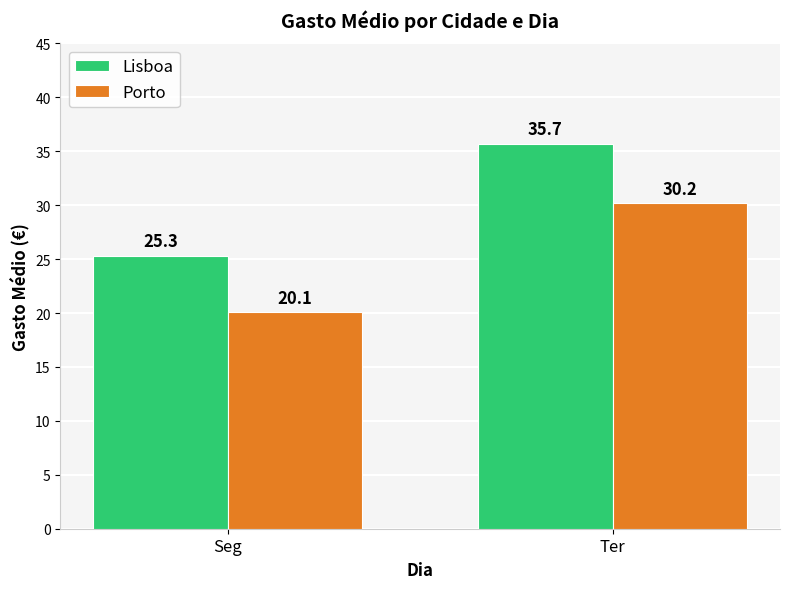

What is the sum of all Porto values?

50.3